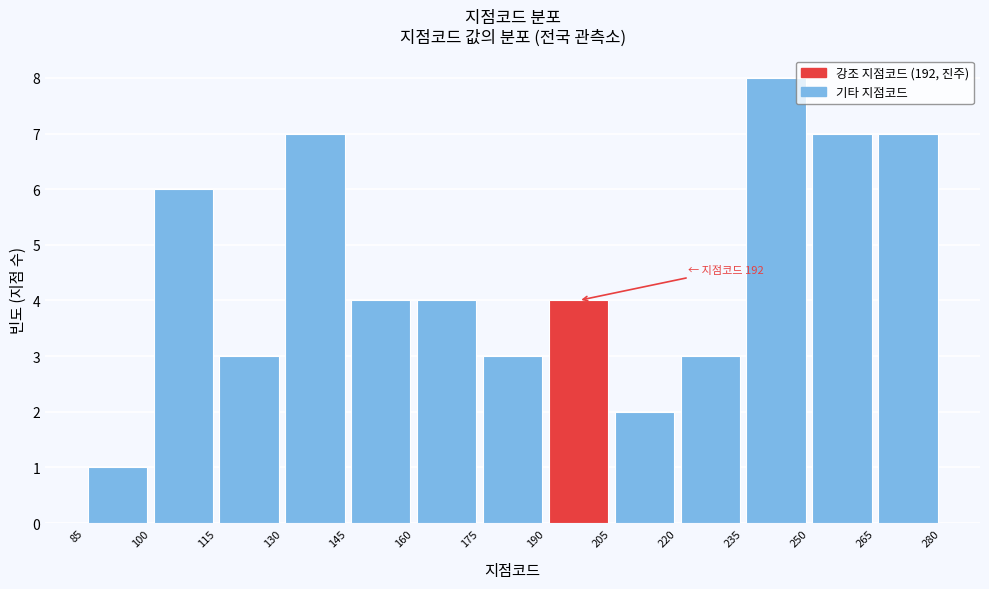

Over which range of the x-axis is the bar tallest?

235 to 250